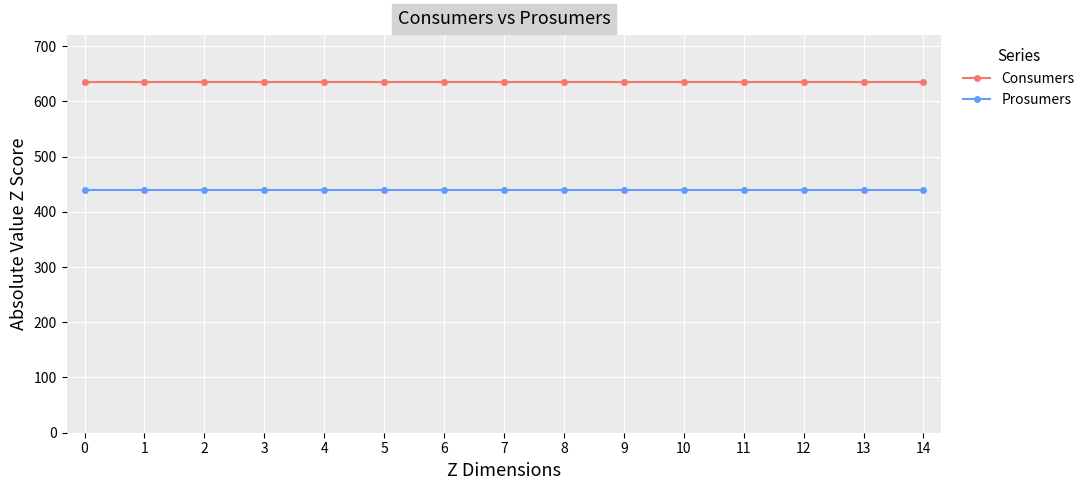

What is the sum of all Consumers values?

9525